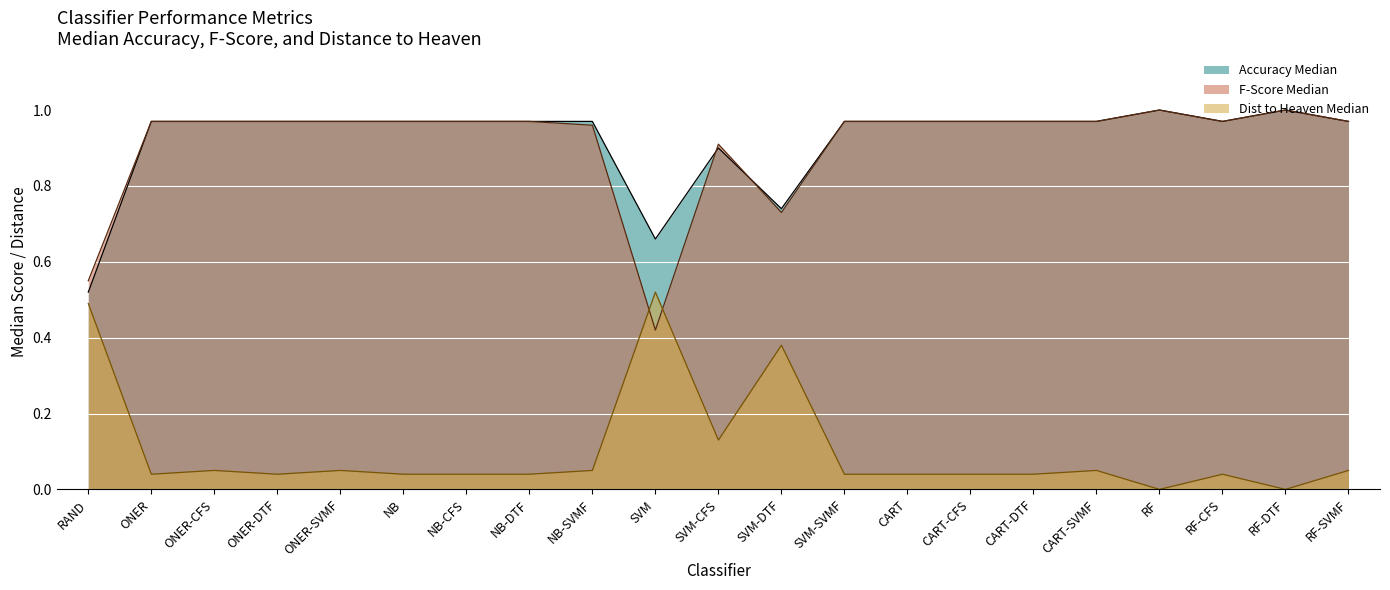

In Dist Median, how many points are higher than both neighbors (excluding endpoints)?

6